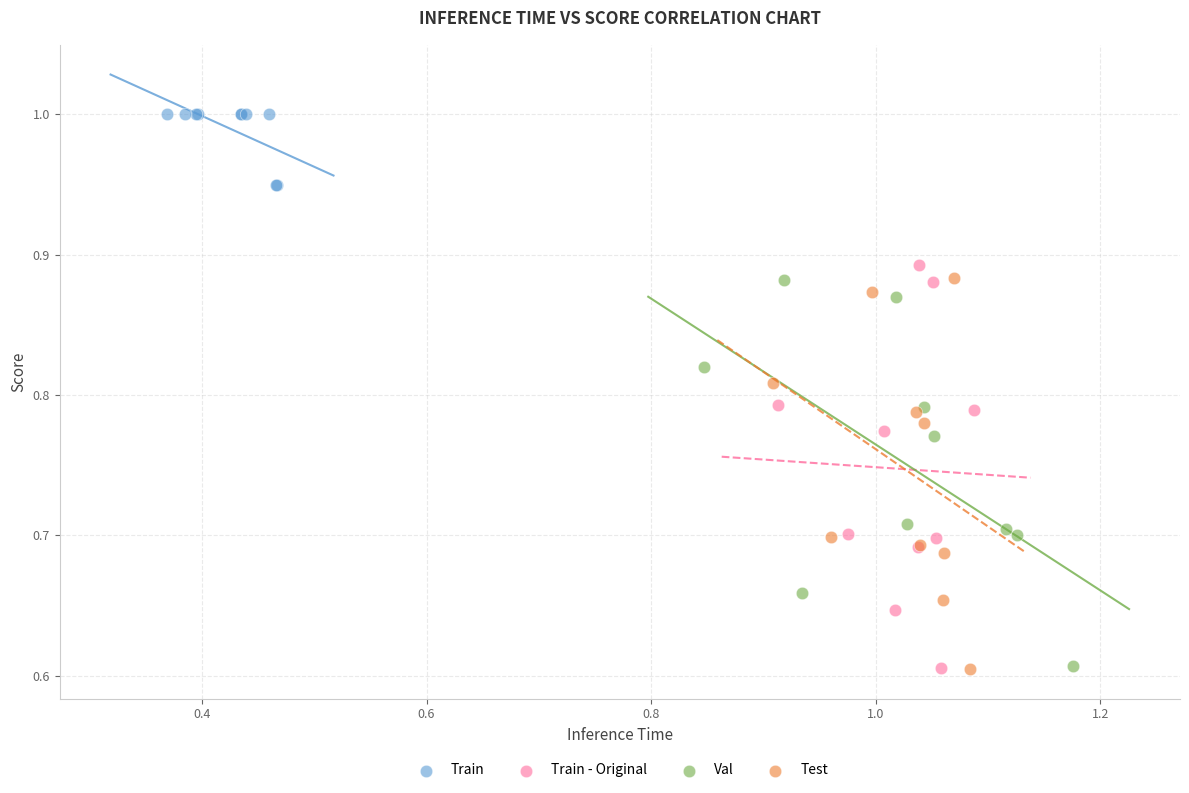

What are all the series names shown in the legend?

Train, Train - Original, Val, Test